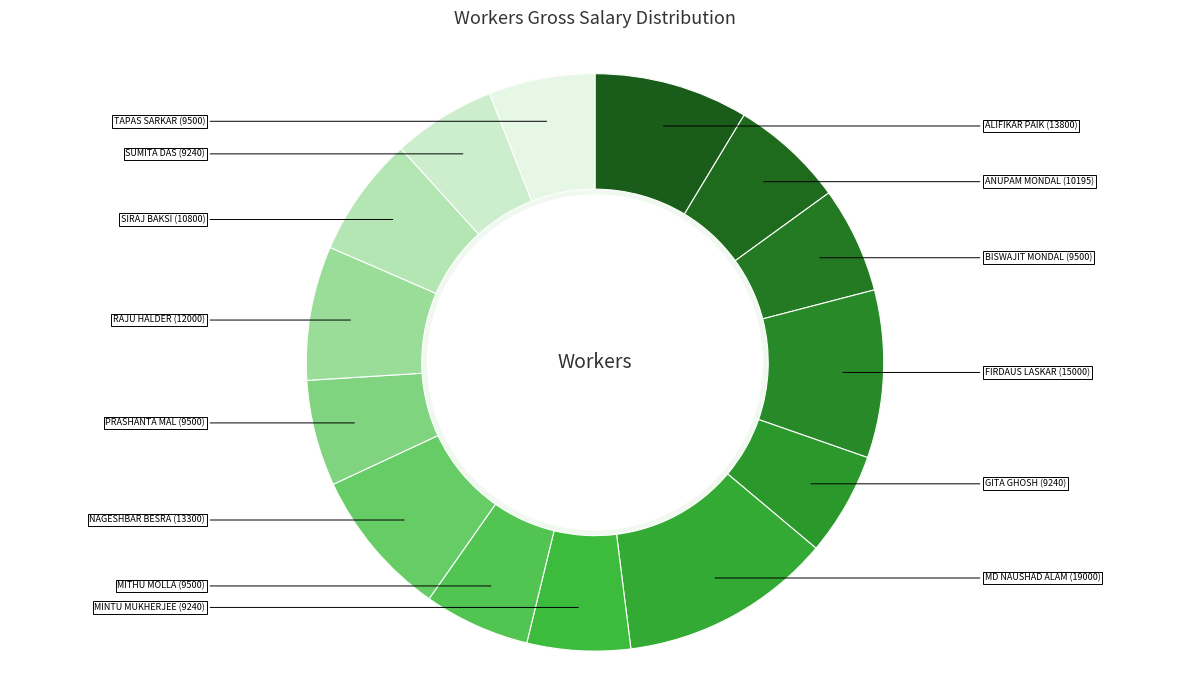

Does NAGESHBAR BESRA represent more than half of the total?

No